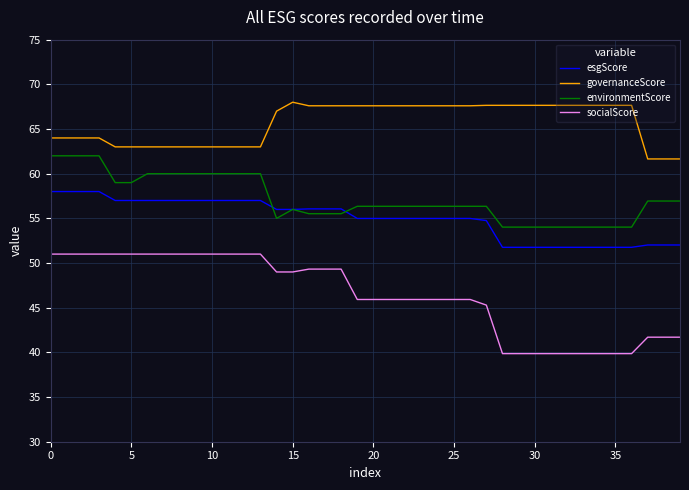

Rank the series by their maximum value, from highest to lowest.

governanceScore, environmentScore, esgScore, socialScore